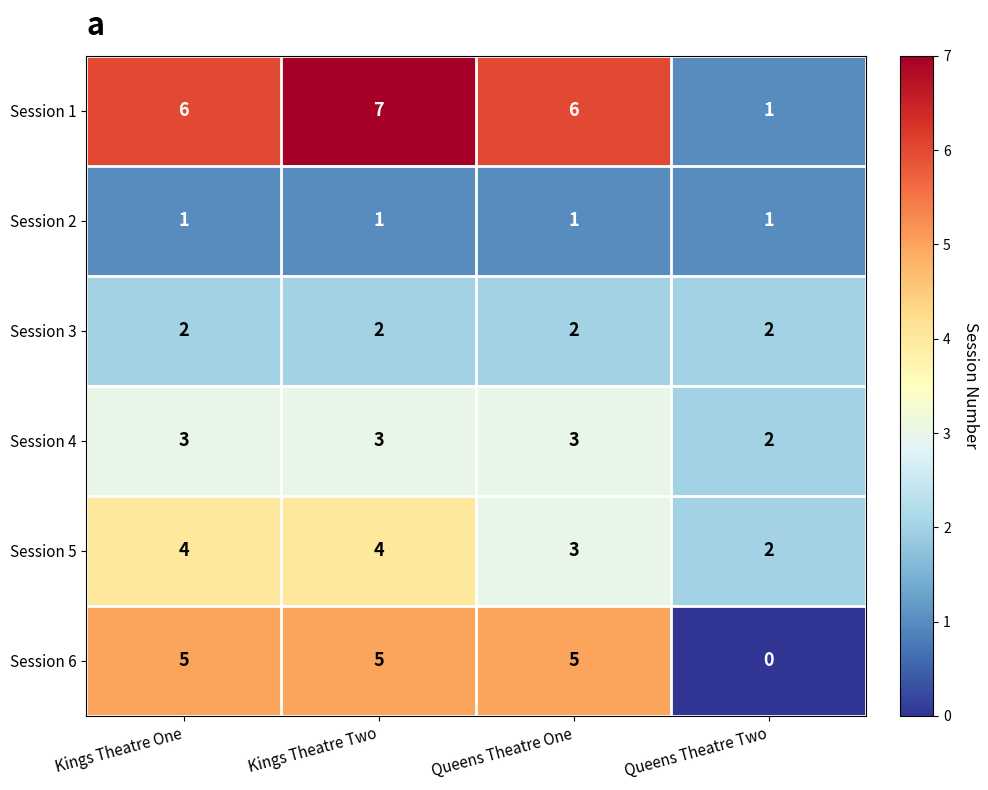

Reading left to right, list all the values displayed in this chart.

Session 1: Kings Theatre One=6	Kings Theatre Two=7	Queens Theatre One=6	Queens Theatre Two=1
Session 2: Kings Theatre One=1	Kings Theatre Two=1	Queens Theatre One=1	Queens Theatre Two=1
Session 3: Kings Theatre One=2	Kings Theatre Two=2	Queens Theatre One=2	Queens Theatre Two=2
Session 4: Kings Theatre One=3	Kings Theatre Two=3	Queens Theatre One=3	Queens Theatre Two=2
Session 5: Kings Theatre One=4	Kings Theatre Two=4	Queens Theatre One=3	Queens Theatre Two=2
Session 6: Kings Theatre One=5	Kings Theatre Two=5	Queens Theatre One=5	Queens Theatre Two=0